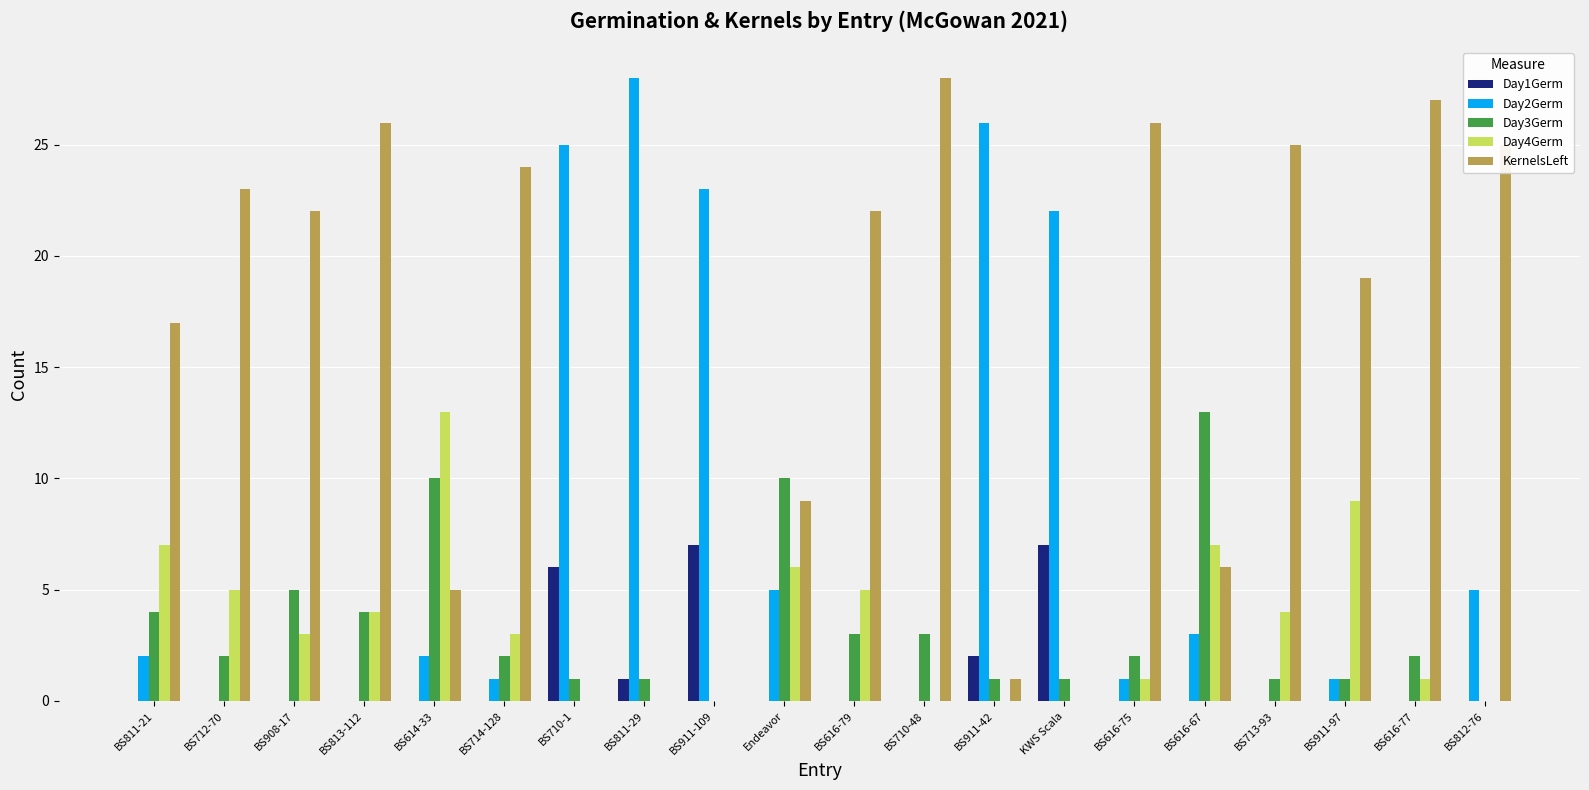

What are all the series names shown in the legend?

Day1Germ, Day2Germ, Day3Germ, Day4Germ, KernelsLeft